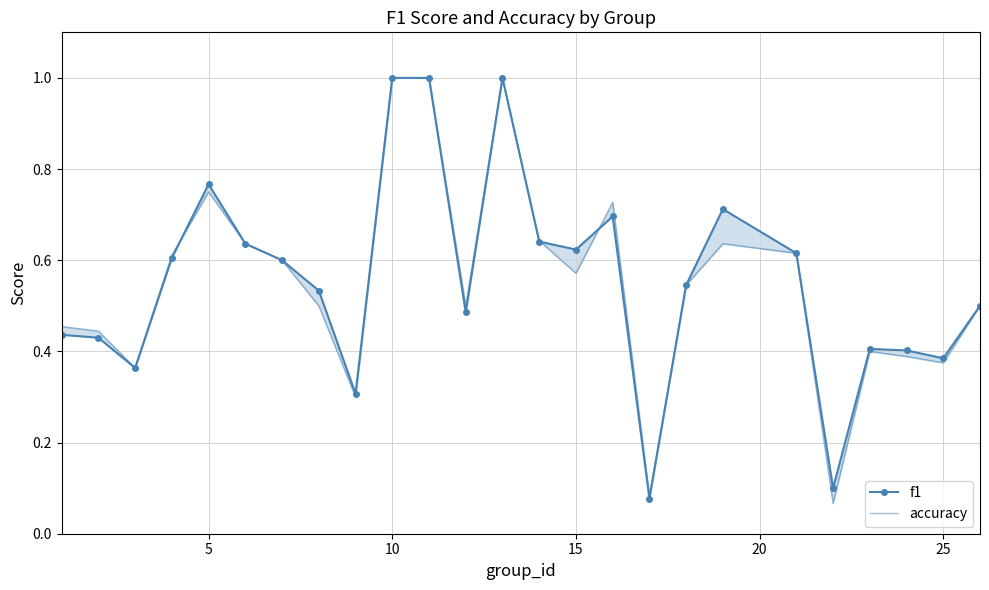

Is the value of accuracy at 11 greater than the value of f1 at 13?

No